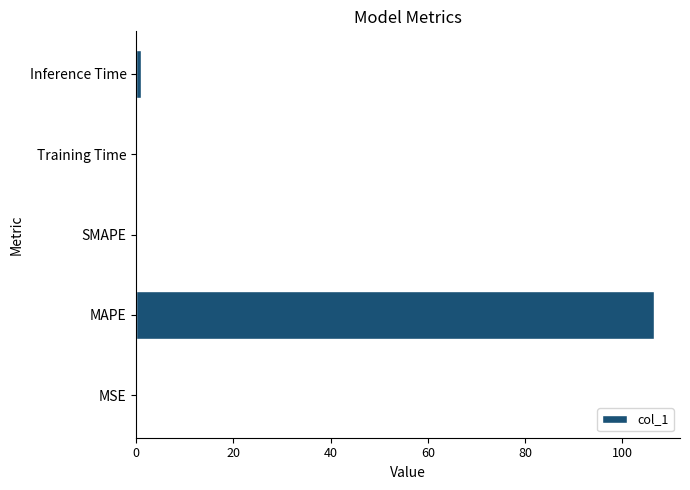

Which has a higher value, MAPE or MSE?

MAPE